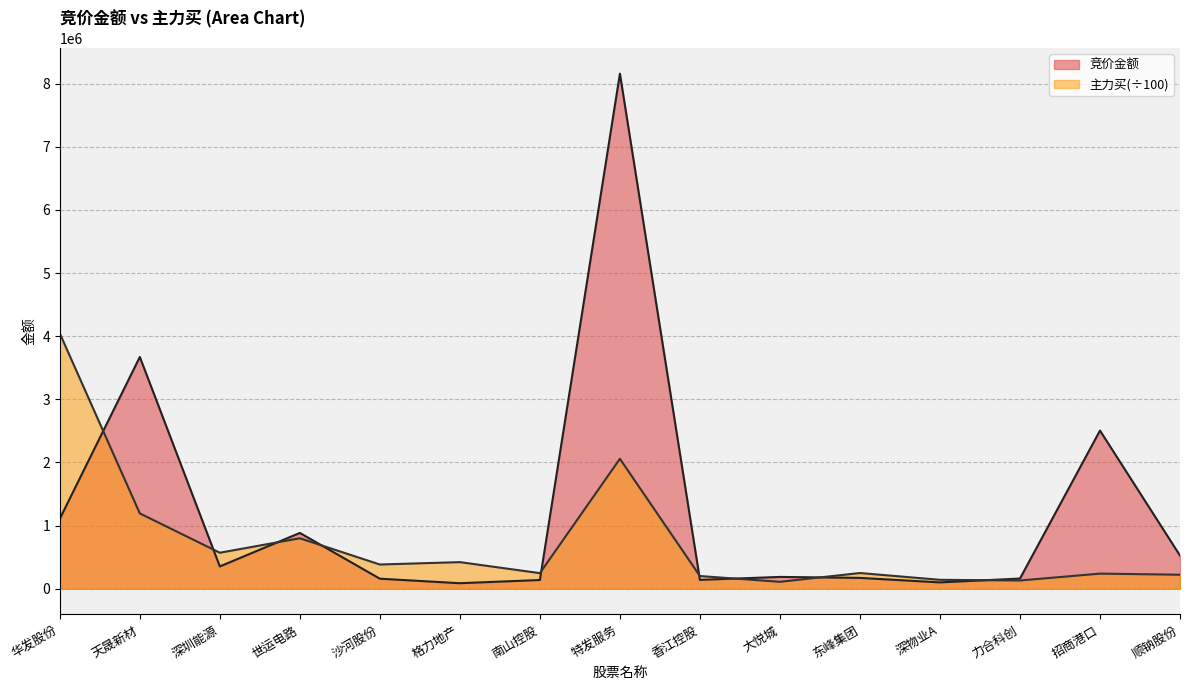

Rank the series by their average value, from lowest to highest.

主力买(÷100), 竞价金额